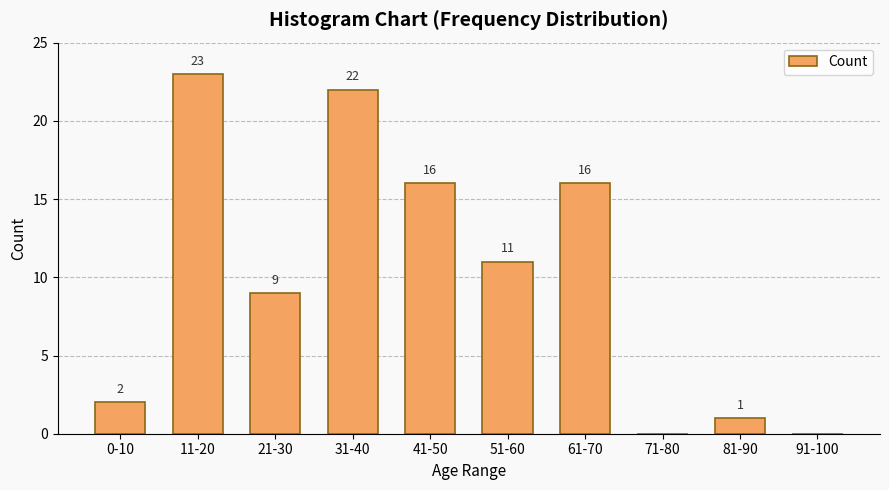

The value at 21-30 is 9. True or false?

True